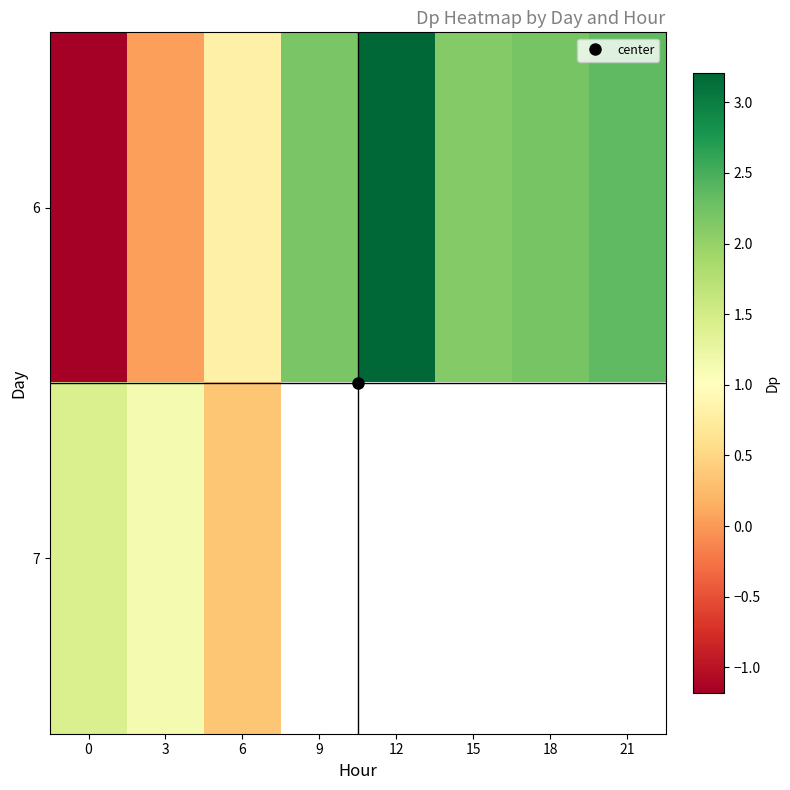

How many values in 6 are below zero?

1